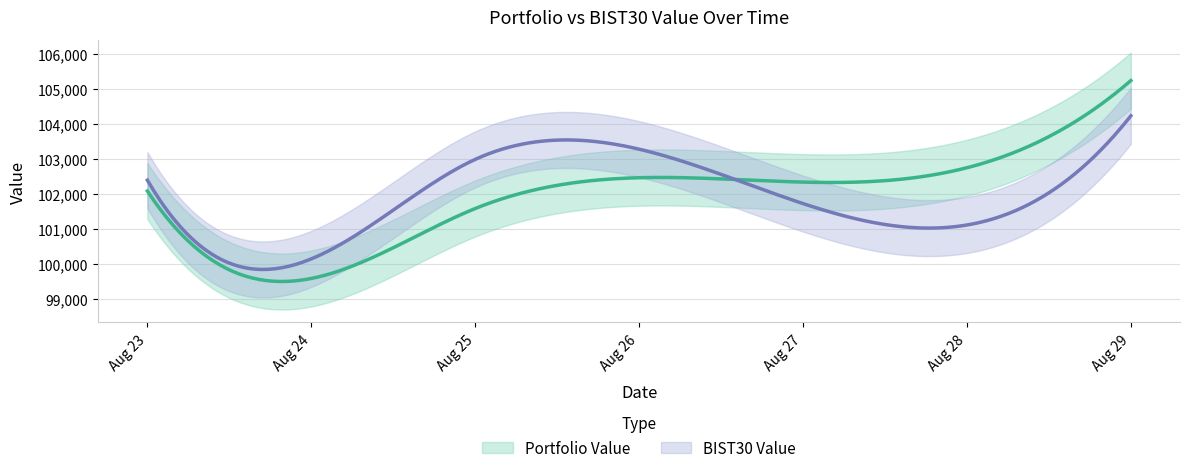

What is the average value of the BIST30 Value series?

102611.3